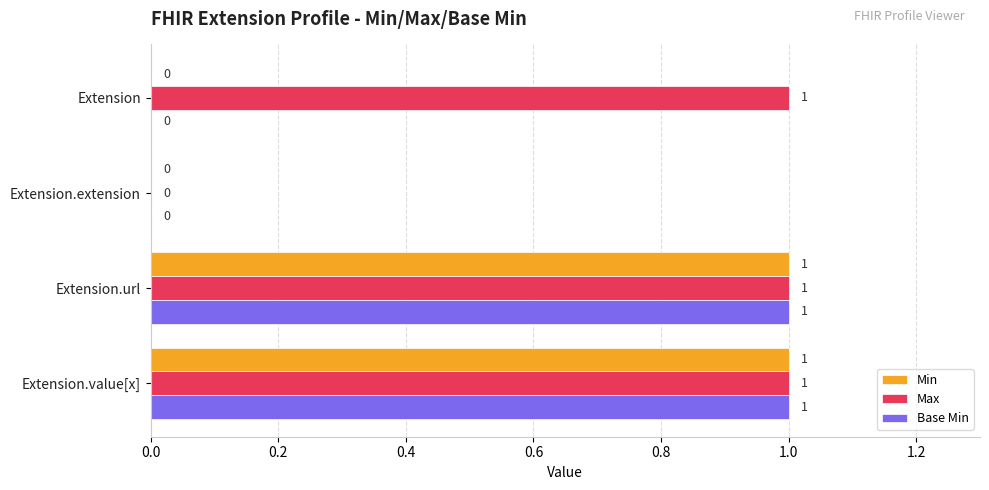

What is the maximum value shown in the chart?

1